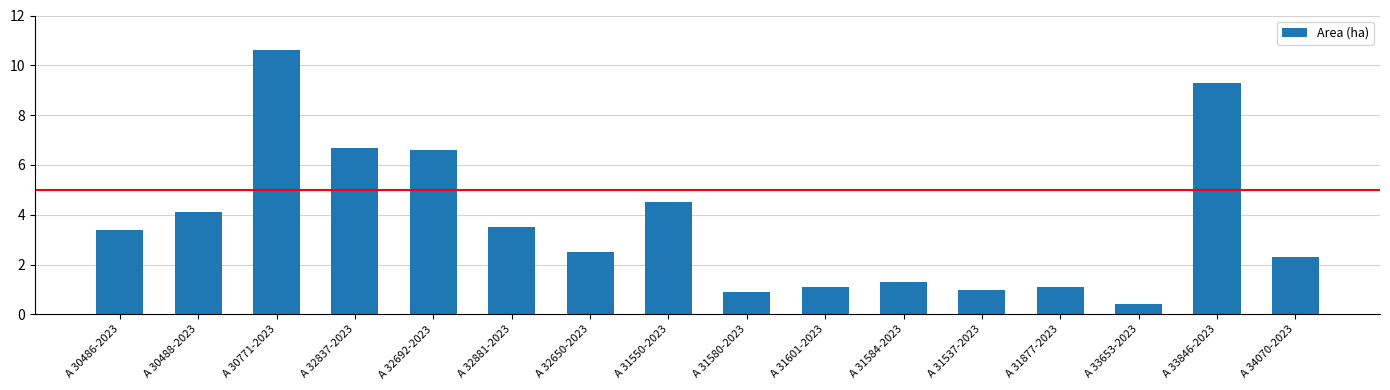

What is the value of the 3rd bar from the left?

10.6